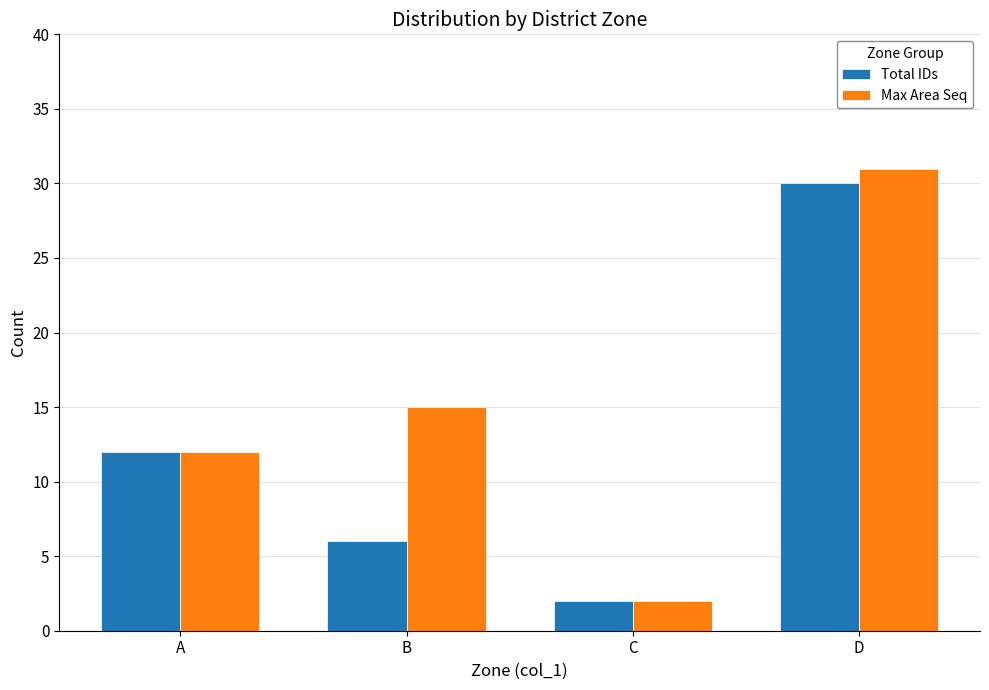

What is the spread (max minus min) of values at D?

1